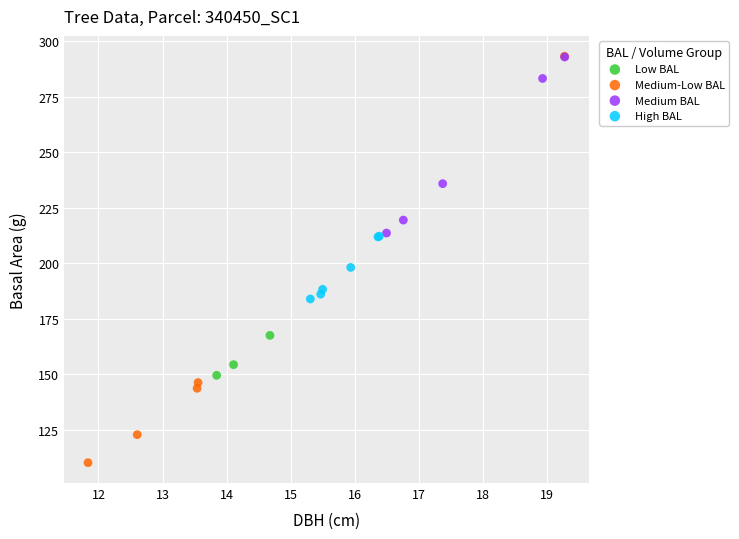

Which series has the widest spread of Y values?

Medium-Low BAL